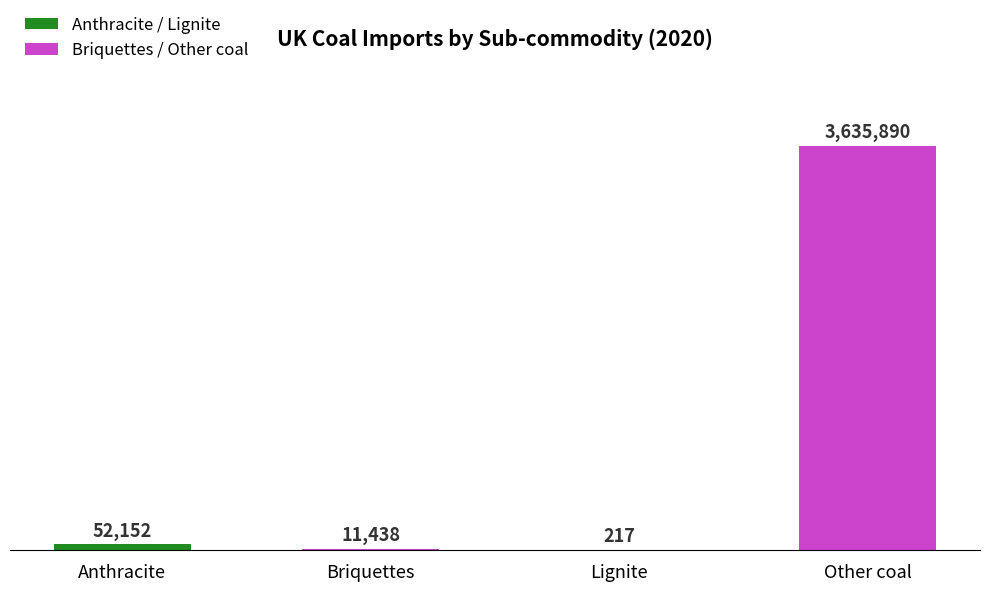

Where does the data first go above 52152?

Other coal